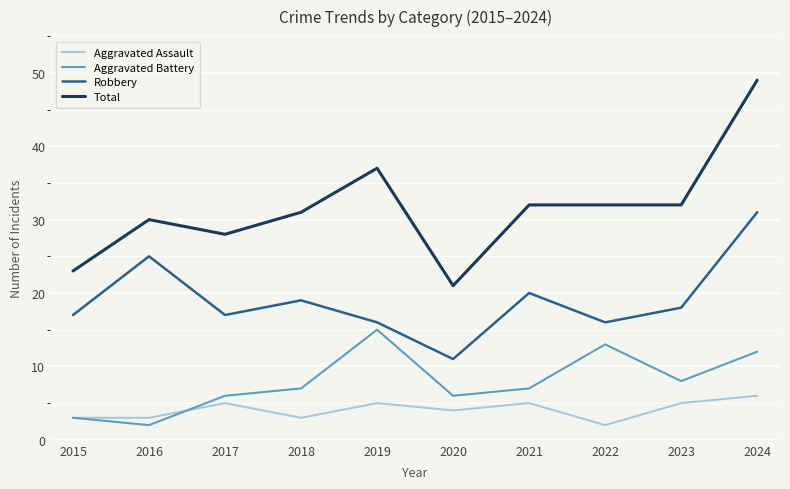

Rank the series by their maximum value, from highest to lowest.

Total, Robbery, Aggravated Battery, Aggravated Assault